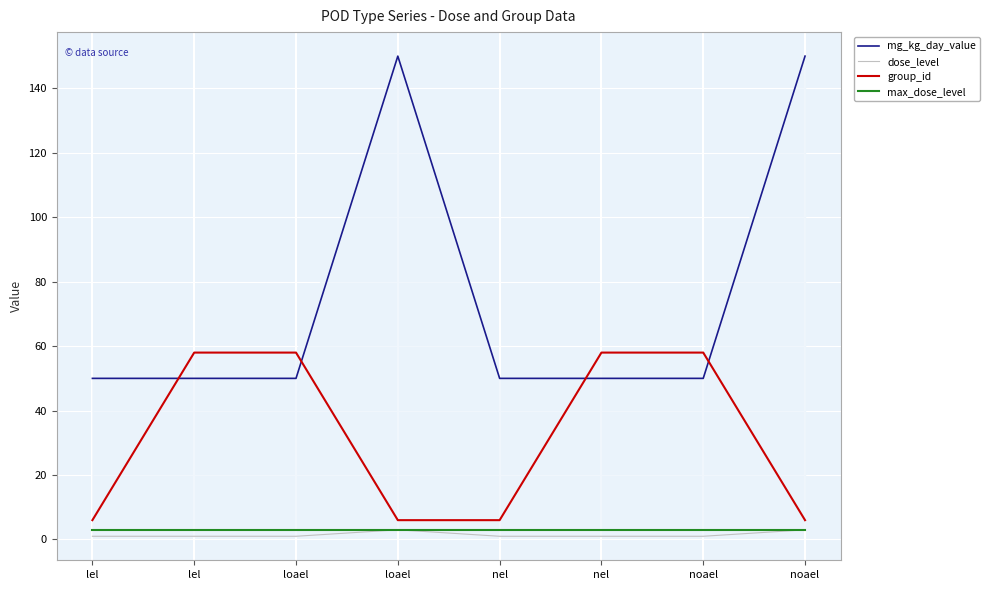

The dose_level series shows 1 at nel. True or false?

True